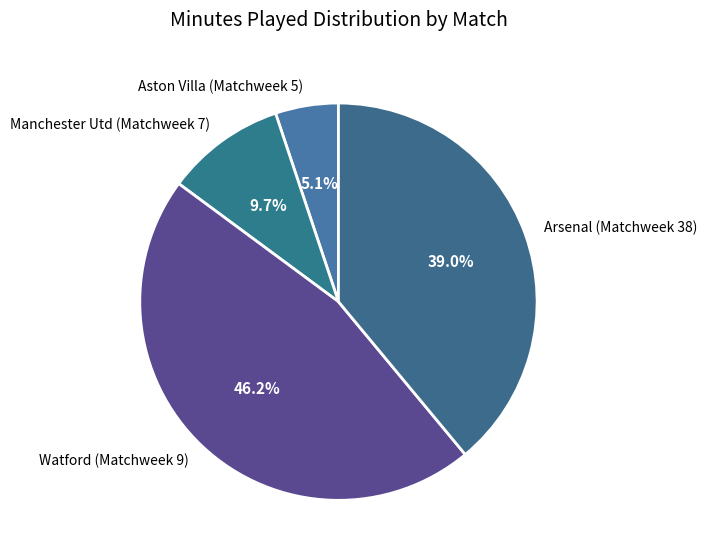

What is the smallest slice in the pie chart?

Aston Villa (Matchweek 5)